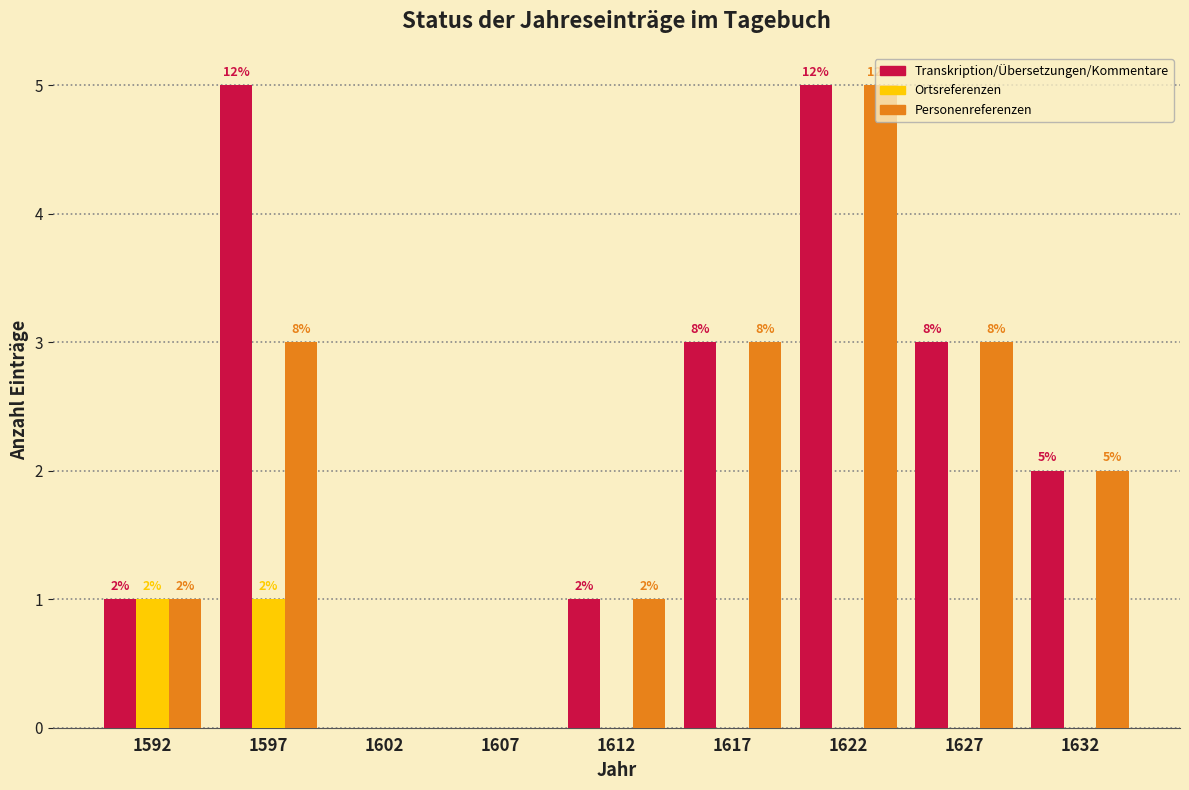

Reading right to left, transcribe all the data shown in this chart.

Transkription/Übersetzungen/Kommentare: 1632=2	1627=3	1622=5	1617=3	1612=1	1607=0	1602=0	1597=5	1592=1
Ortsreferenzen: 1632=0	1627=0	1622=0	1617=0	1612=0	1607=0	1602=0	1597=1	1592=1
Personenreferenzen: 1632=2	1627=3	1622=5	1617=3	1612=1	1607=0	1602=0	1597=3	1592=1